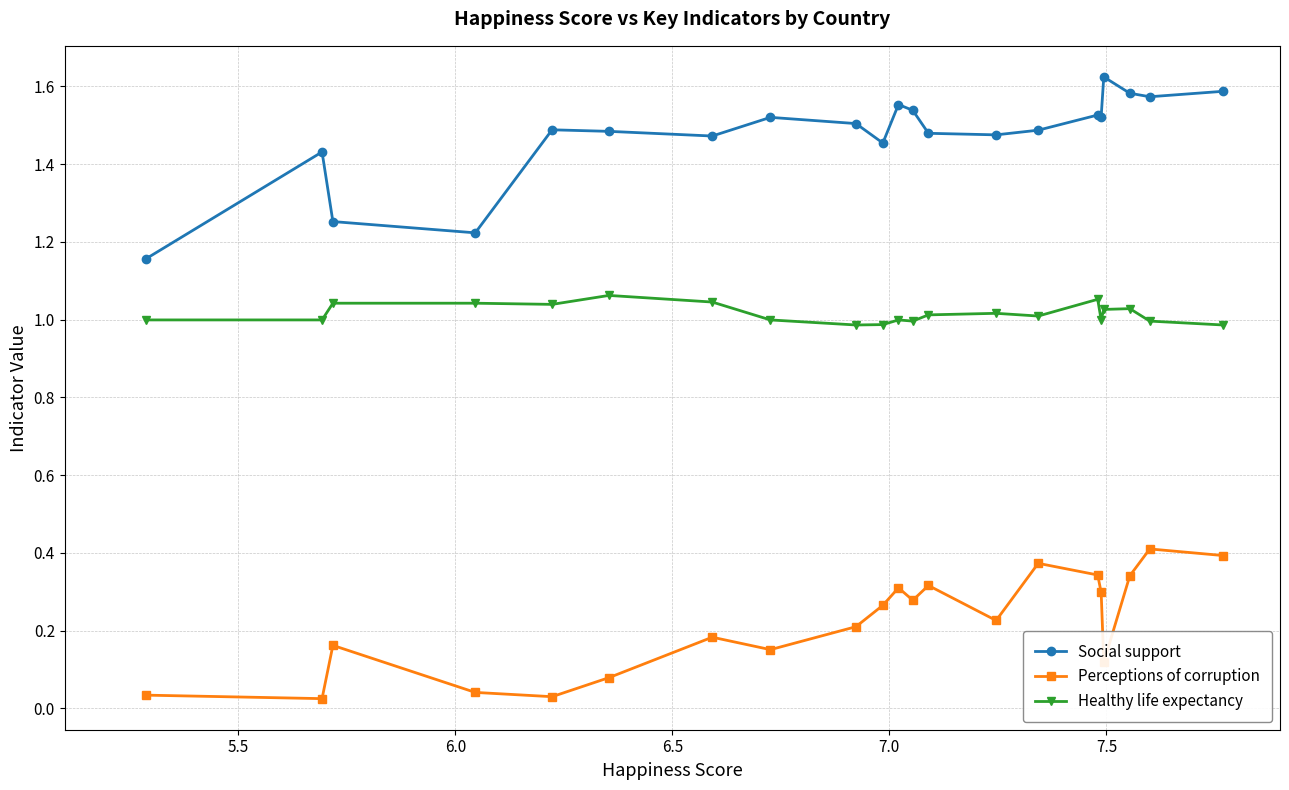

At how many categories does at least one series exceed 0?

21